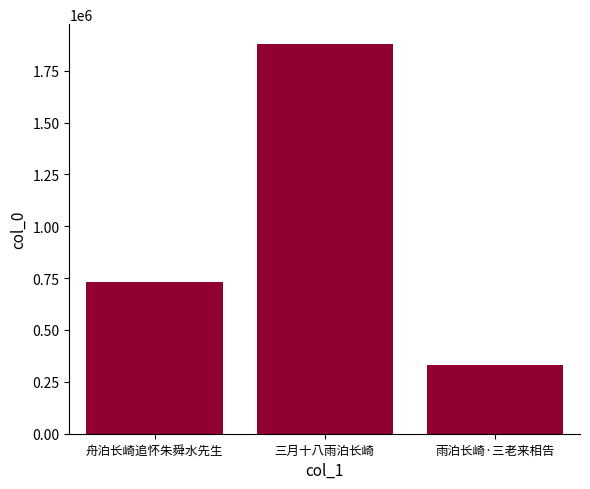

What is the label of the 2nd bar from the left?

三月十八雨泊长崎